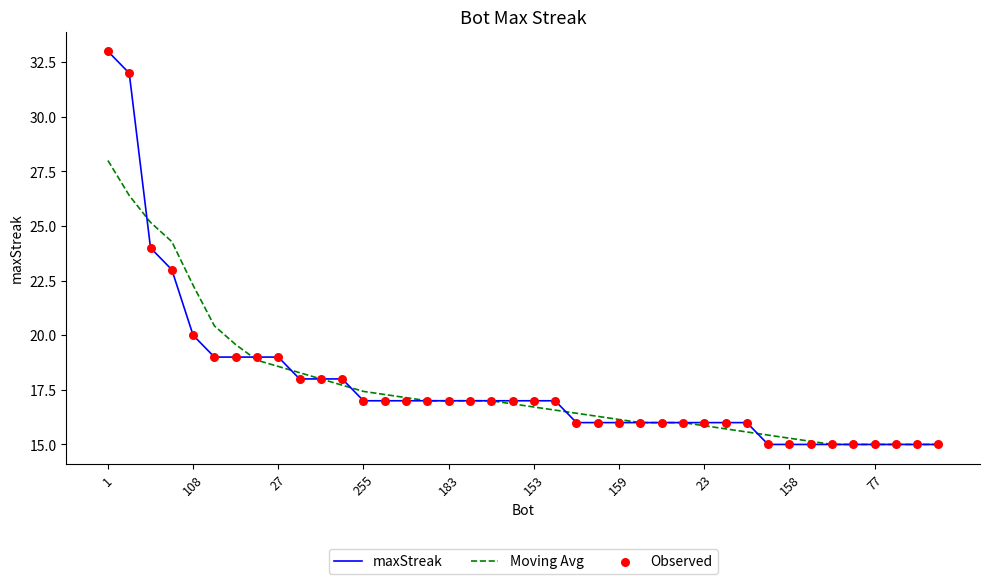

Which series has the largest range (max minus min)?

maxStreak